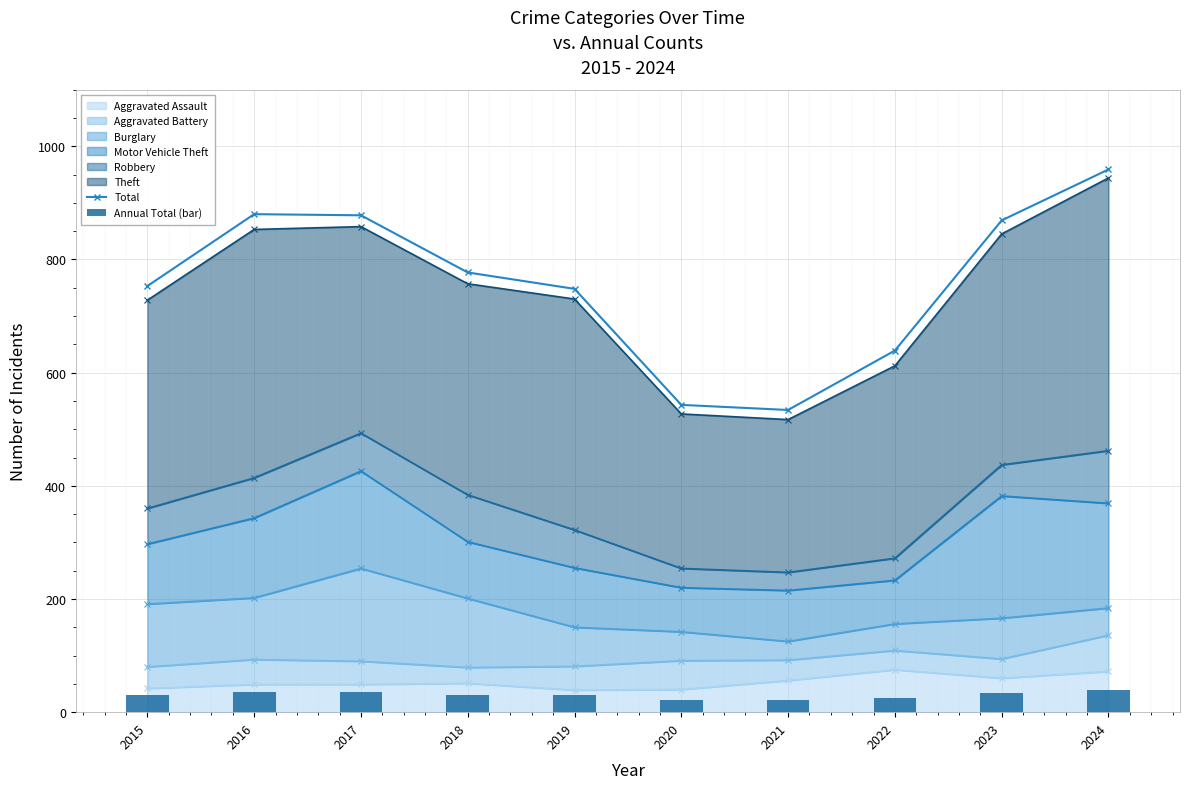

True or false: Annual Total (bar) has a value of 34.7 at 2020.

False